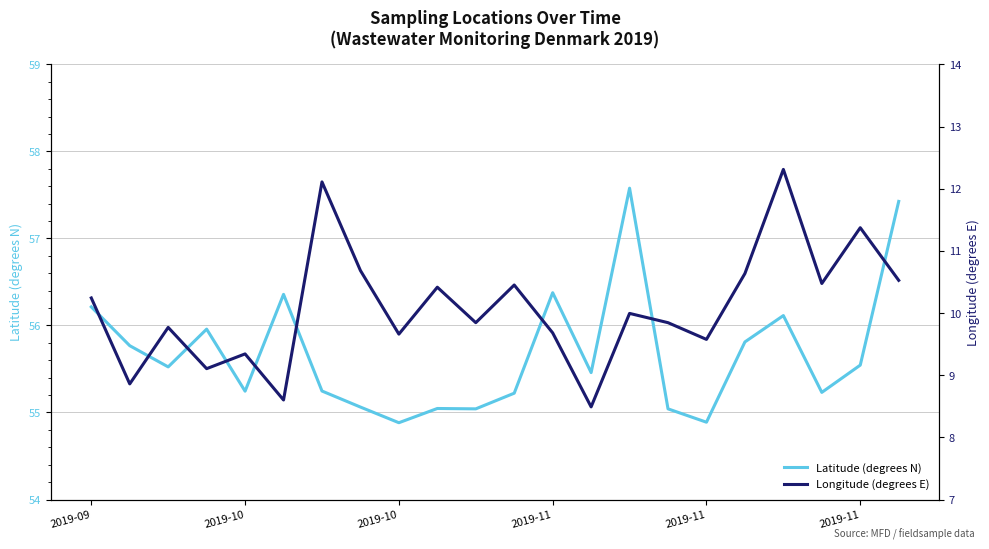

What are all the series names shown in the legend?

Latitude (degrees N), Longitude (degrees E)